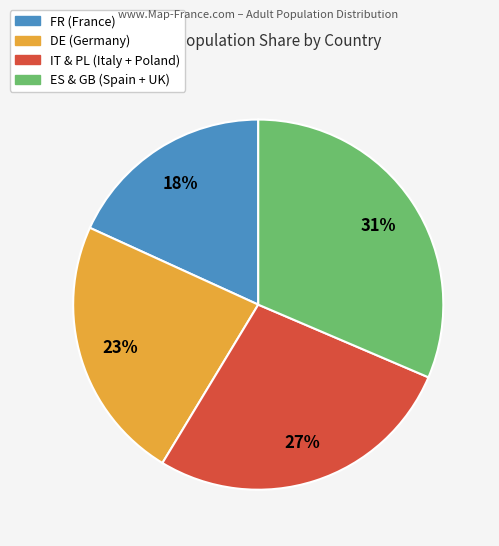

To the nearest percent, what is the difference between the largest and smallest slice percentages?

13%